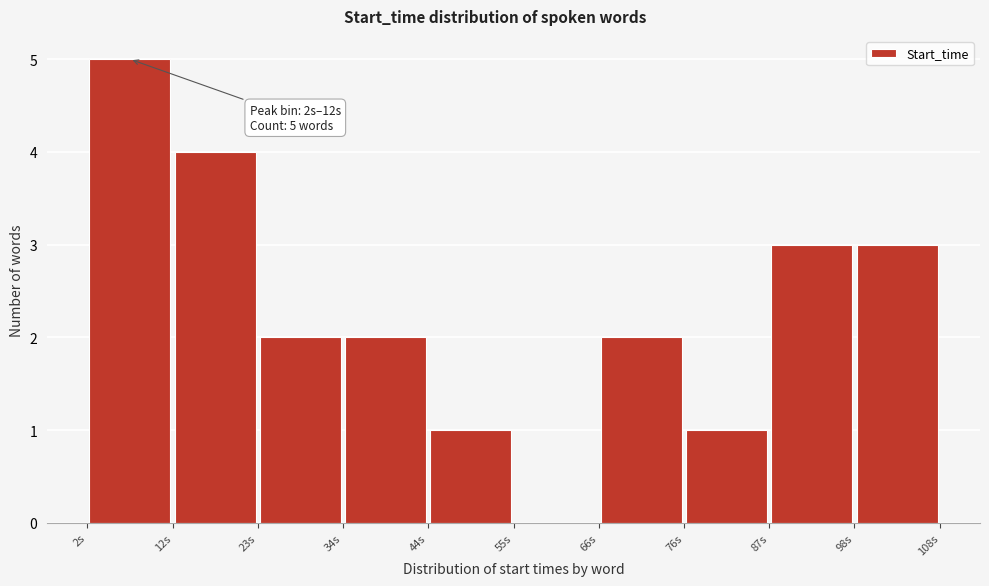

Over which range of the x-axis is the bar tallest?

2 to 12